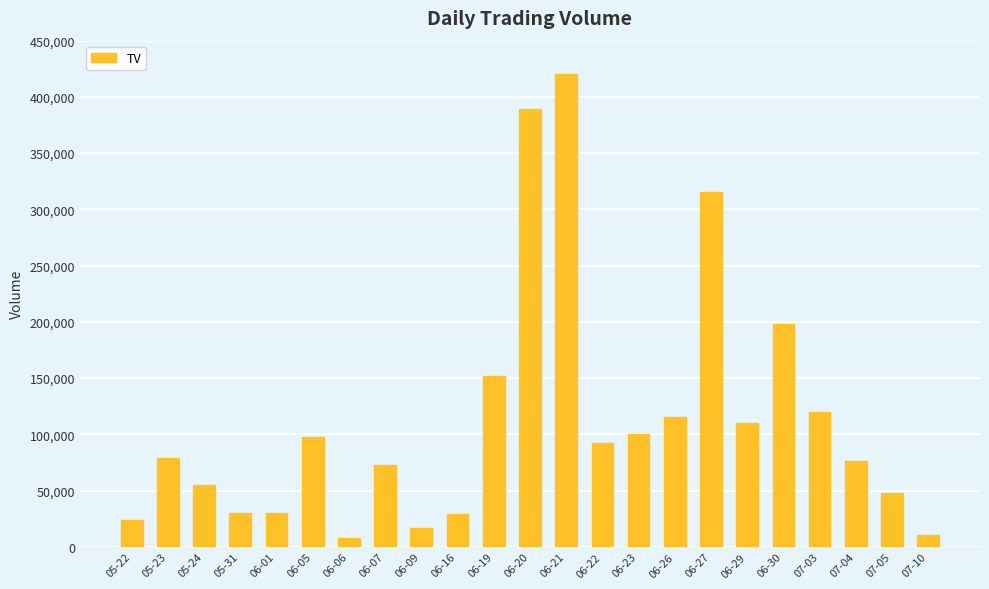

How many data points are less than 79000?

11